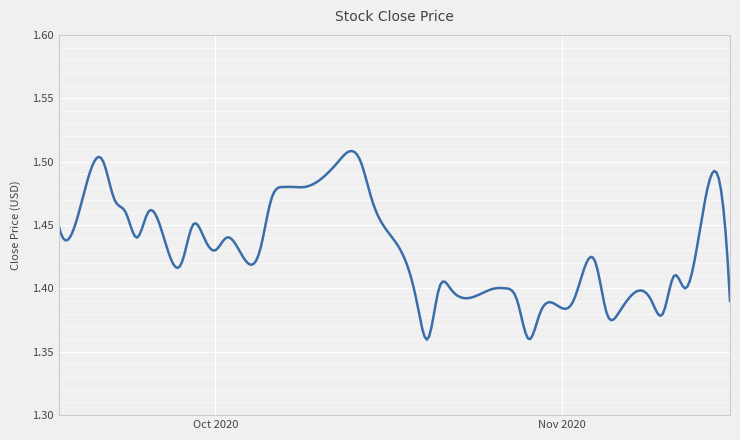

At which label is the value closest to 1?

2020-10-20